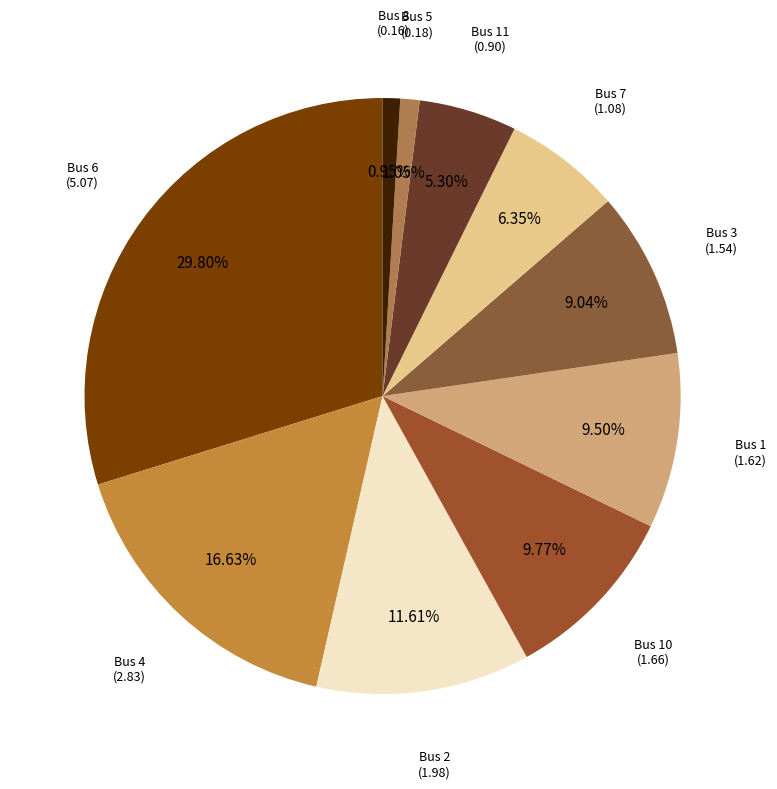

How many segments does this pie chart have?

10